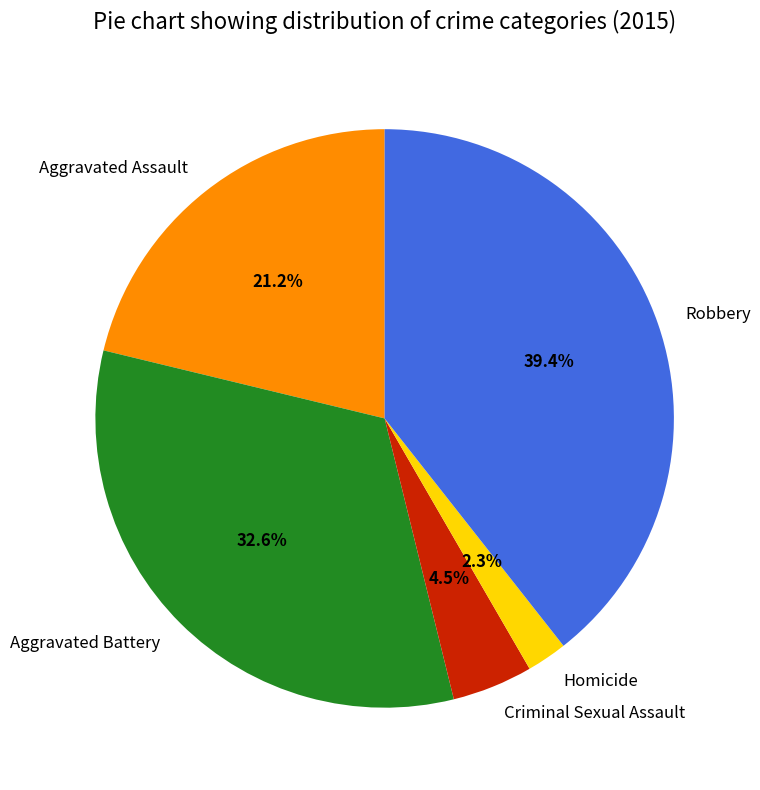

To the nearest percent, what portion does Aggravated Assault represent?

21%